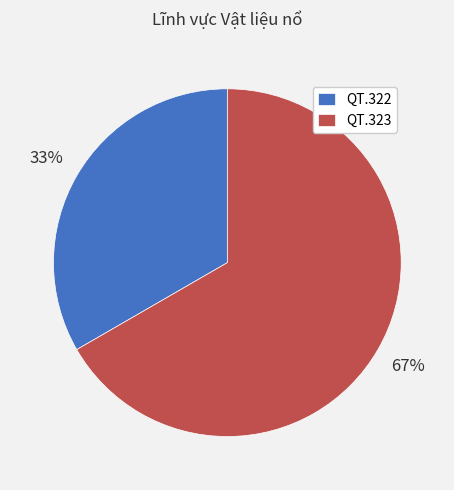

Combined, do QT.322 and QT.323 account for over 50%?

Yes